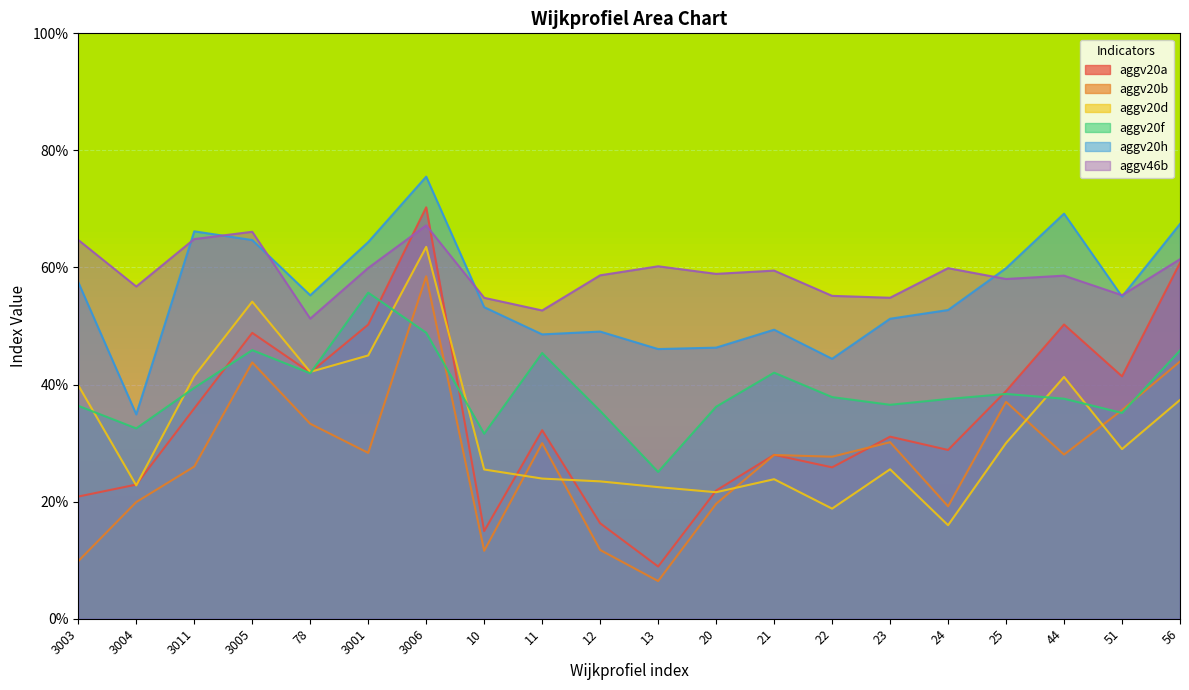

Which series changed the most between 22 and 24?

aggv20b